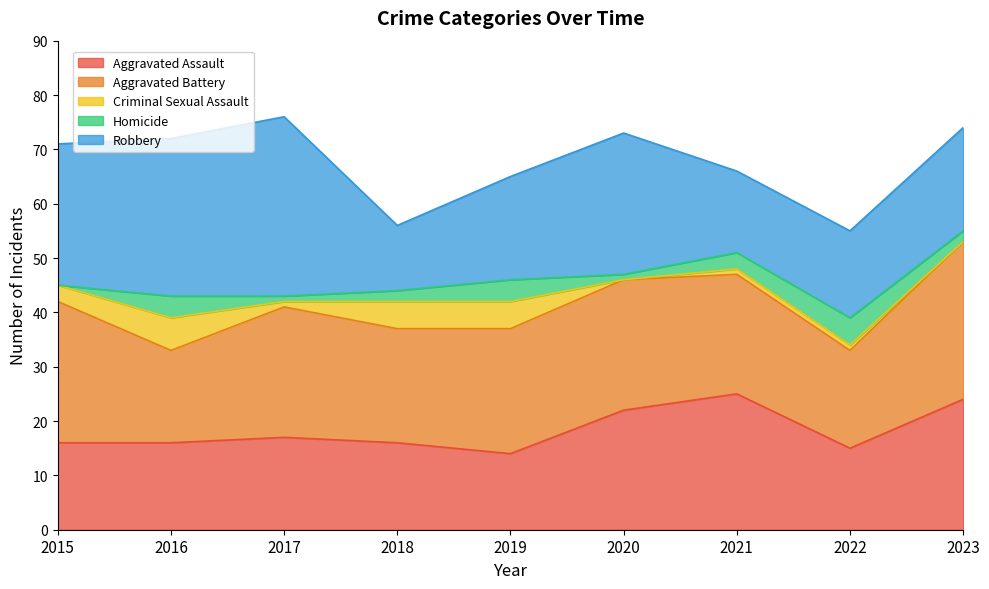

Is it true that Robbery equals 36 at 2015?

False